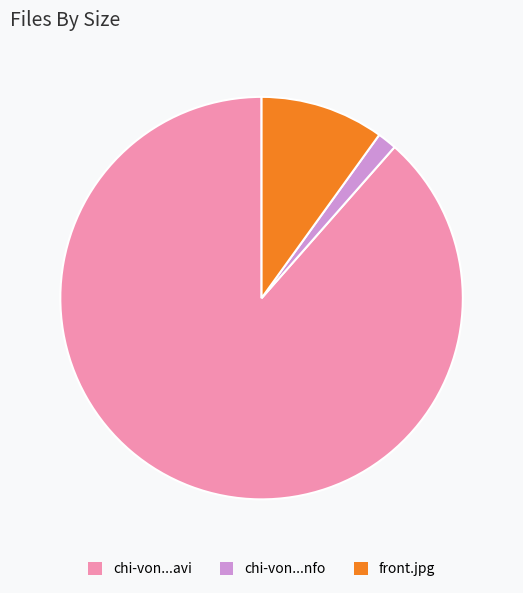

Between chi-von...nfo and chi-von...avi, which is larger?

chi-von...avi